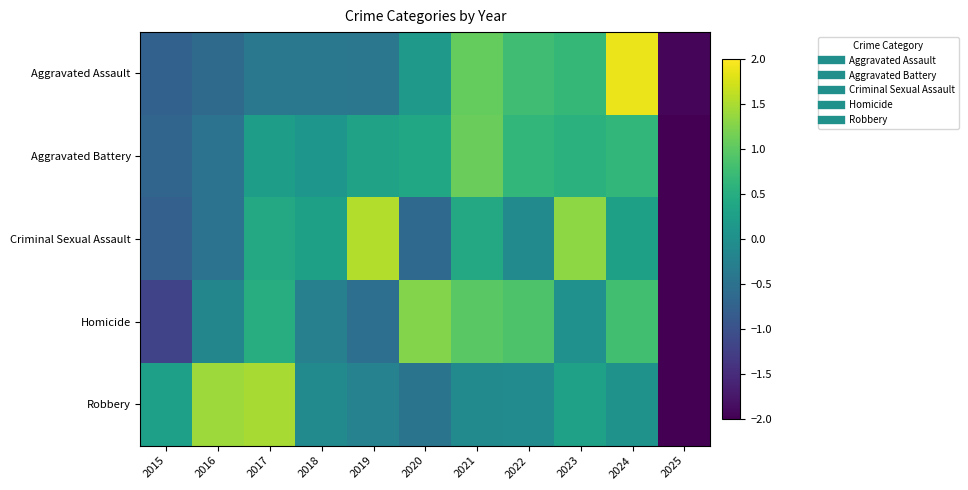

At 2022, list the series in order from smallest to largest.

Criminal Sexual Assault, Robbery, Aggravated Battery, Aggravated Assault, Homicide